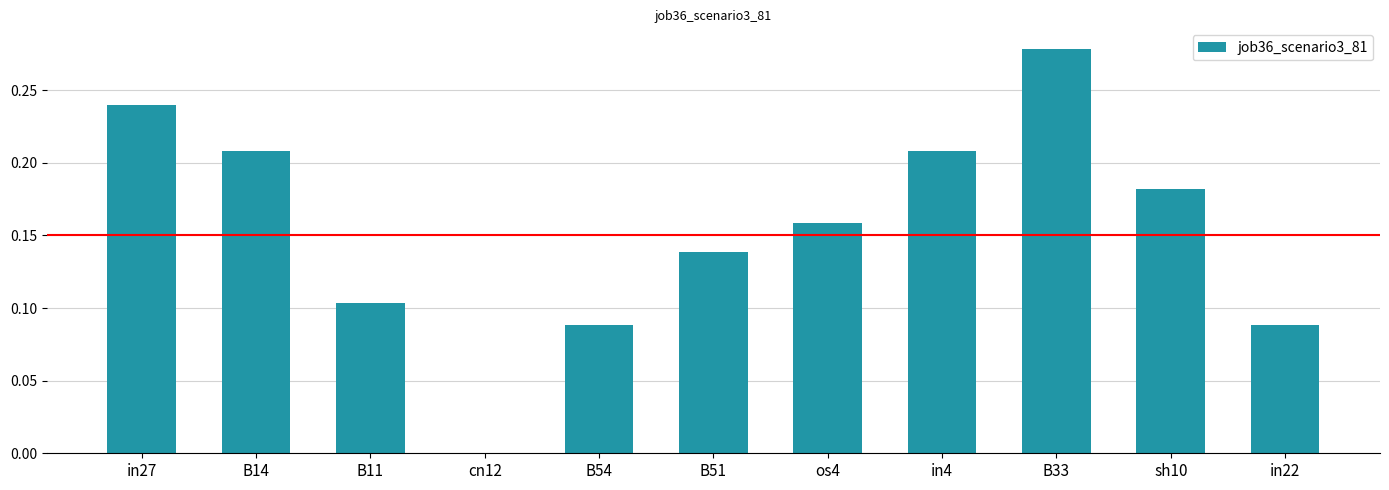

At which label is the value closest to 0?

cn12